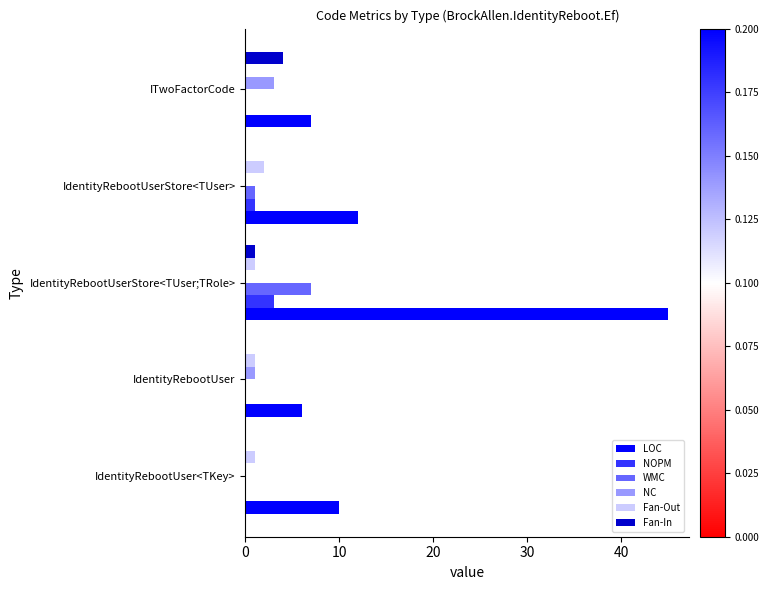

Is it true that NC equals 1 at IdentityRebootUser?

True